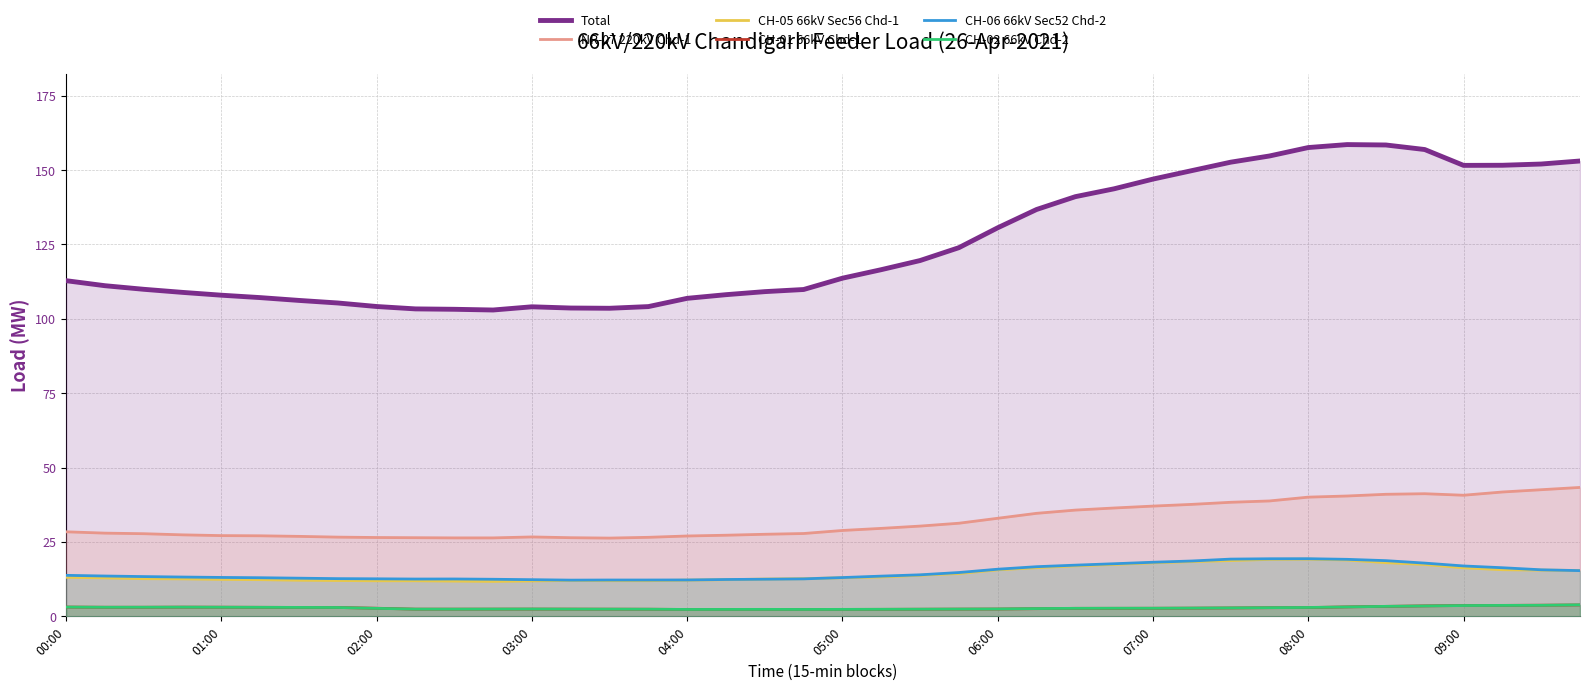

True or false: CH-01 66kV Chd-1 and Total cross at least once.

False